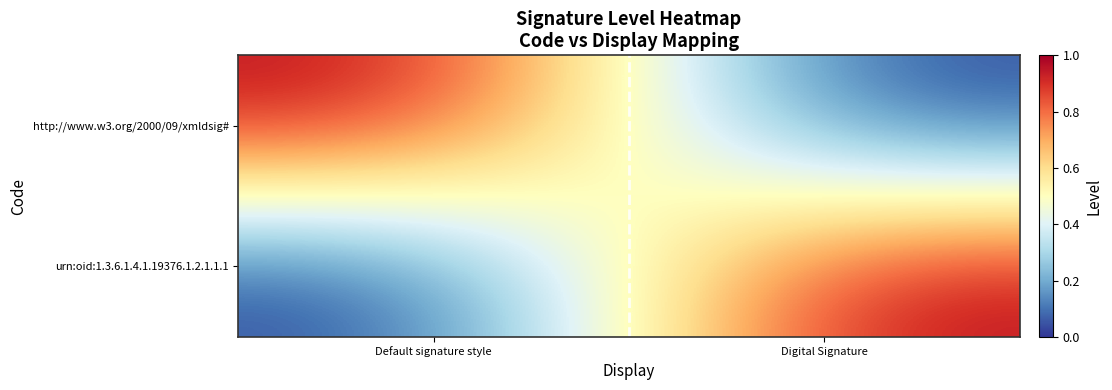

Which series has the widest spread of values?

http://www.w3.org/2000/09/xmldsig#